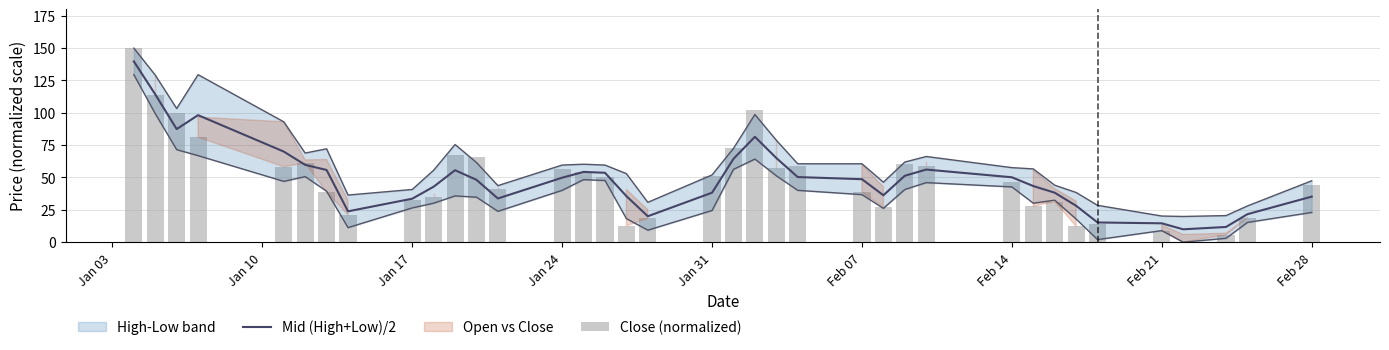

What is the lowest value of the Mid (High+Low)/2 series?

9.9